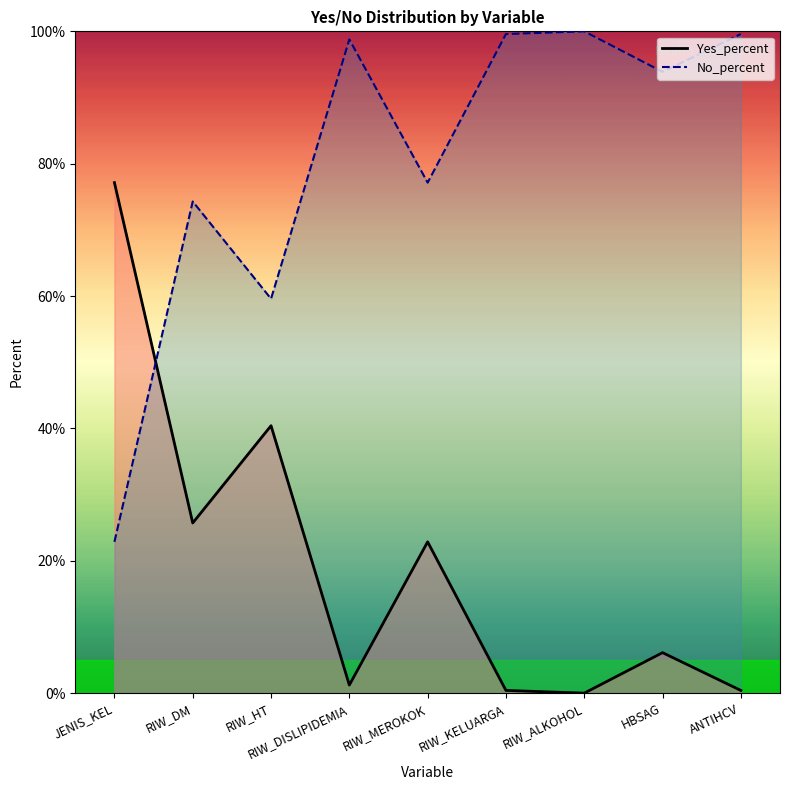

The No_percent line series shows 98.8 at RIW_DISLIPIDEMIA. True or false?

True